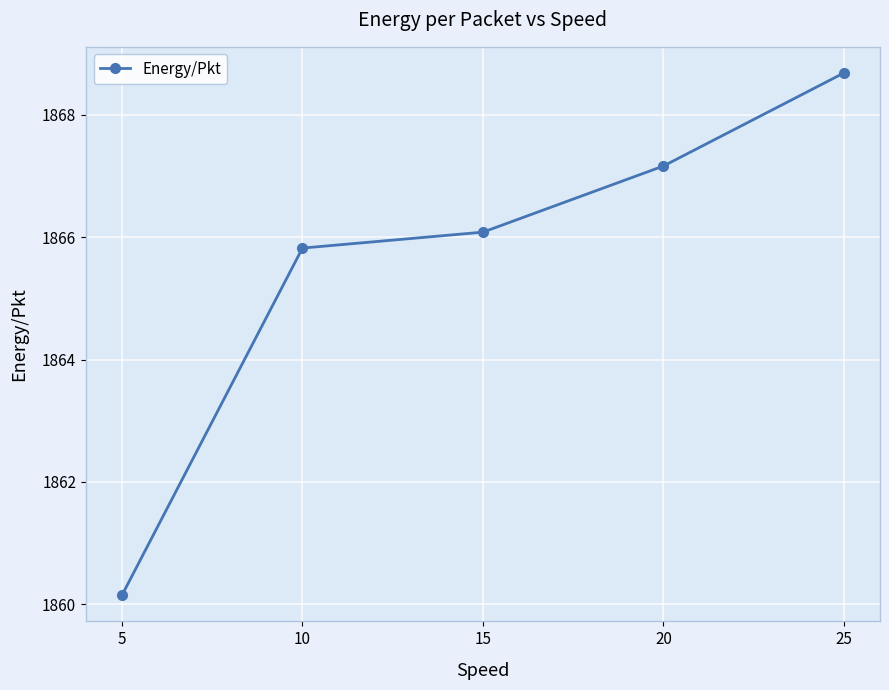

What is the value of the 1st point from the left?

1860.2